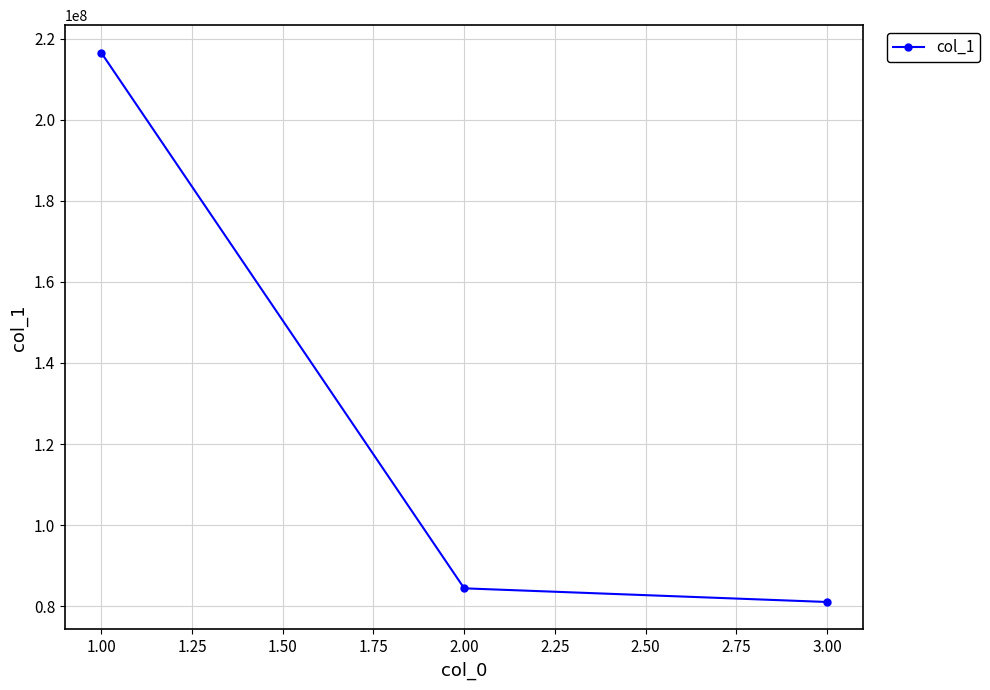

What is the average value?

127333287.1